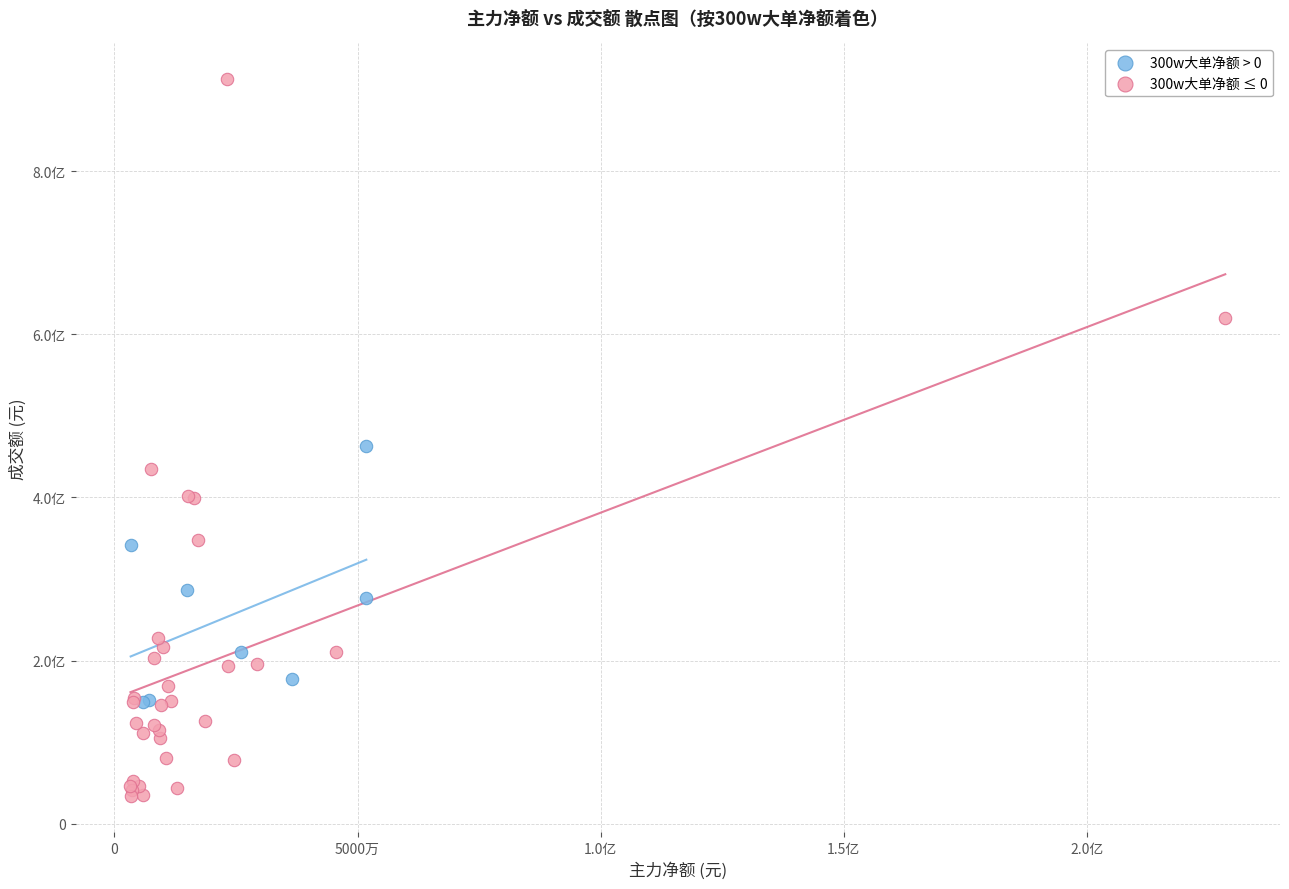

What are all the series names shown in the legend?

300w大单净额 > 0, 300w大单净额 ≤ 0